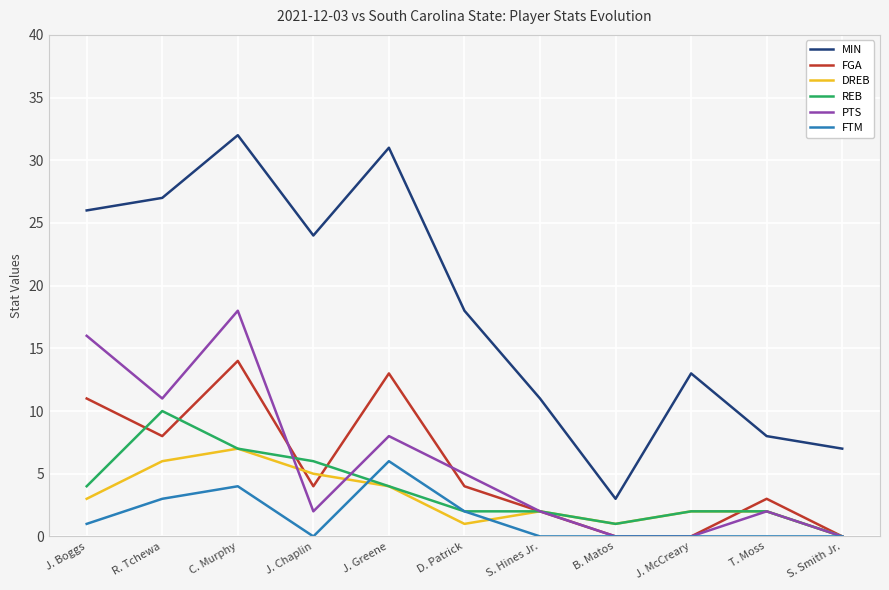

True or false: REB and MIN cross at least once.

False